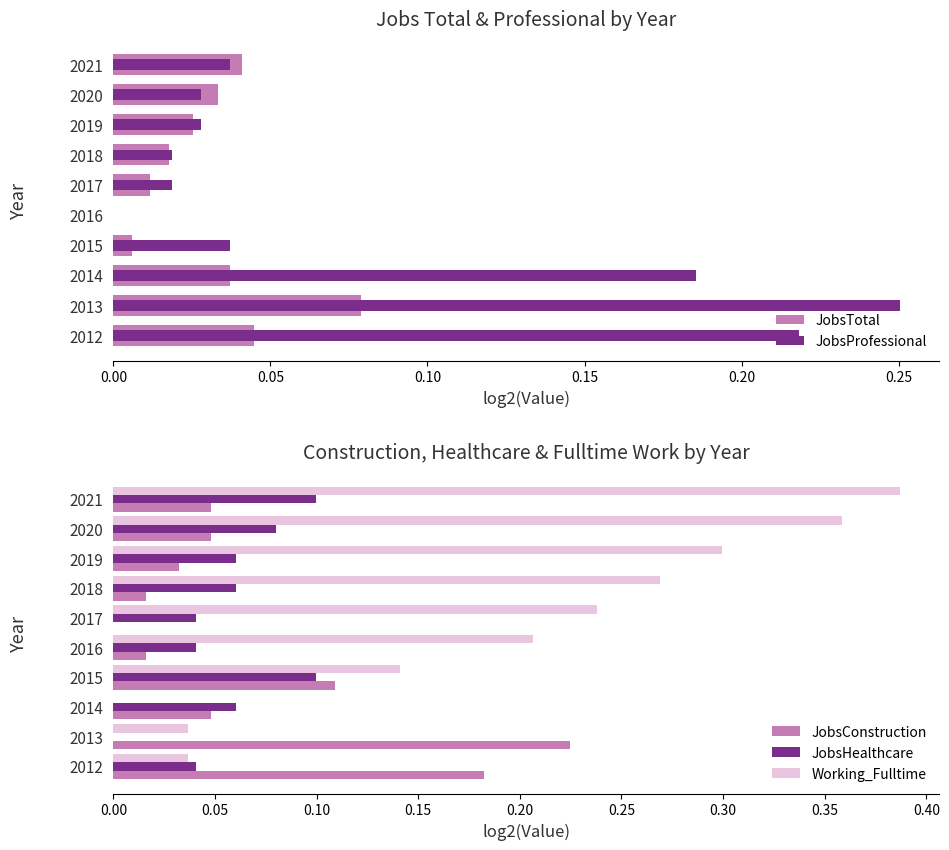

What is the highest value of the JobsConstruction series?

0.2